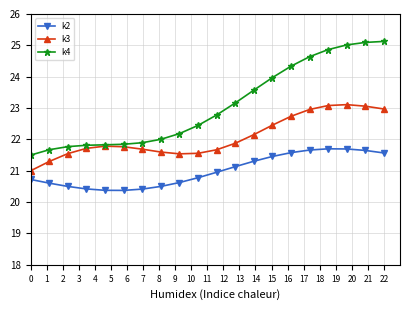

True or false: k2 and k3 cross at least once.

False